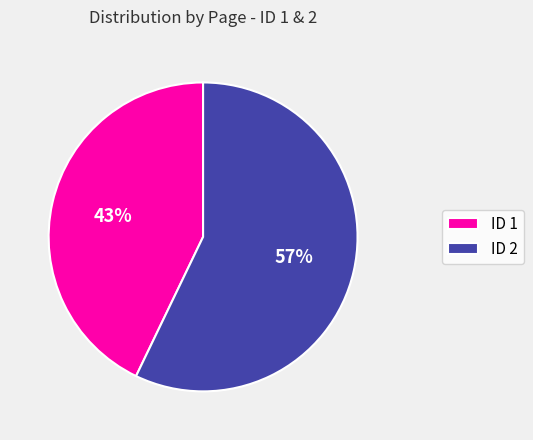

Which has a higher value, ID 1 or ID 2?

ID 2